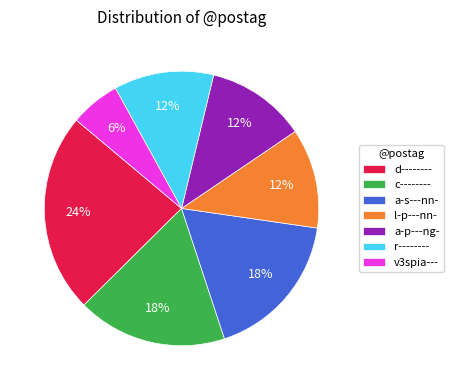

Is there any slice that represents more than half of the pie?

No